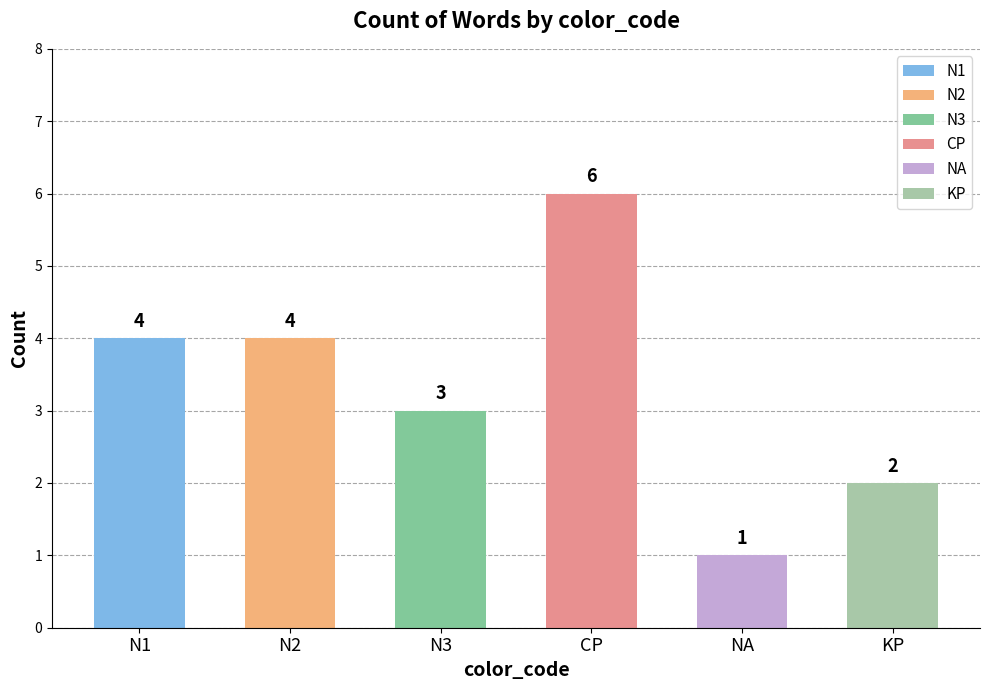

What is the label of the 5th bar from the right?

N2